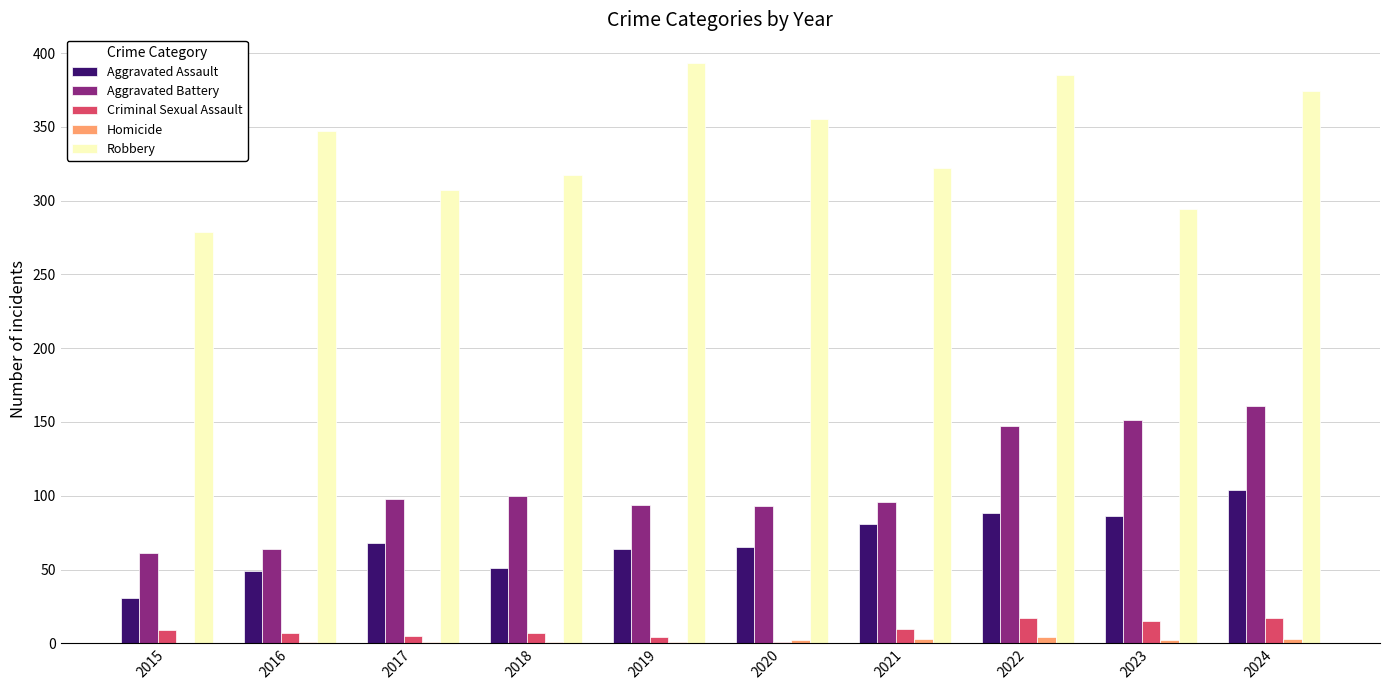

At which label is Aggravated Battery closest to 111?

2018